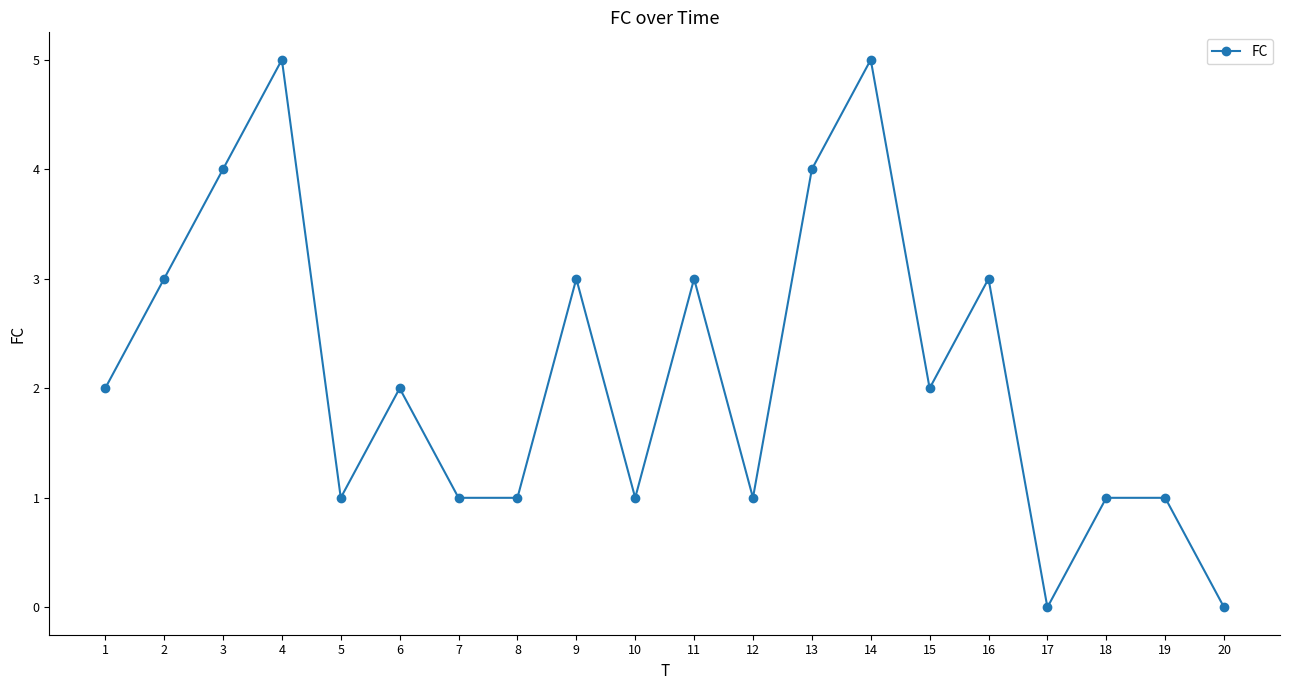

Reading left to right, transcribe all the data shown in this chart.

2	3	4	5	1	2	1	1	3	1	3	1	4	5	2	3	0	1	1	0